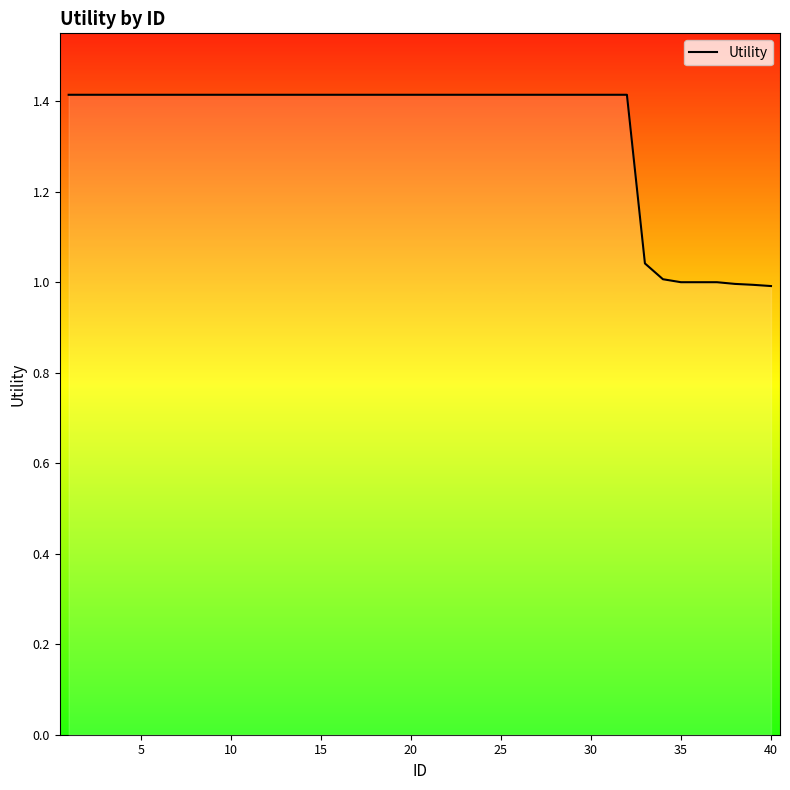

What is the difference between the maximum and minimum values?

0.4